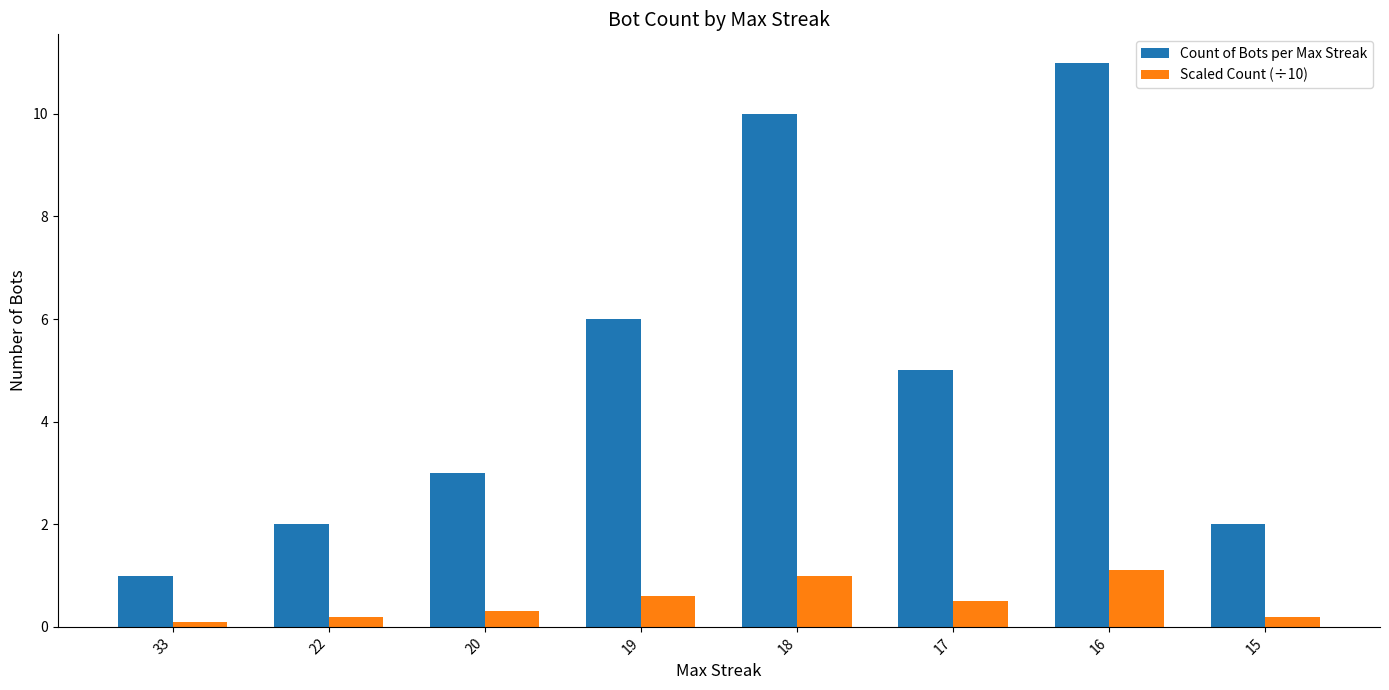

What is the difference between the highest and lowest values at 15?

1.8